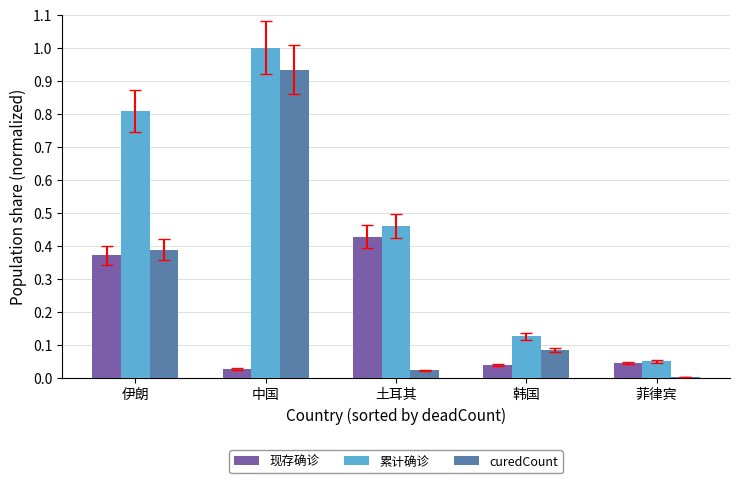

Is the value of 现存确诊 at 菲律宾 greater than the value of curedCount at 土耳其?

Yes